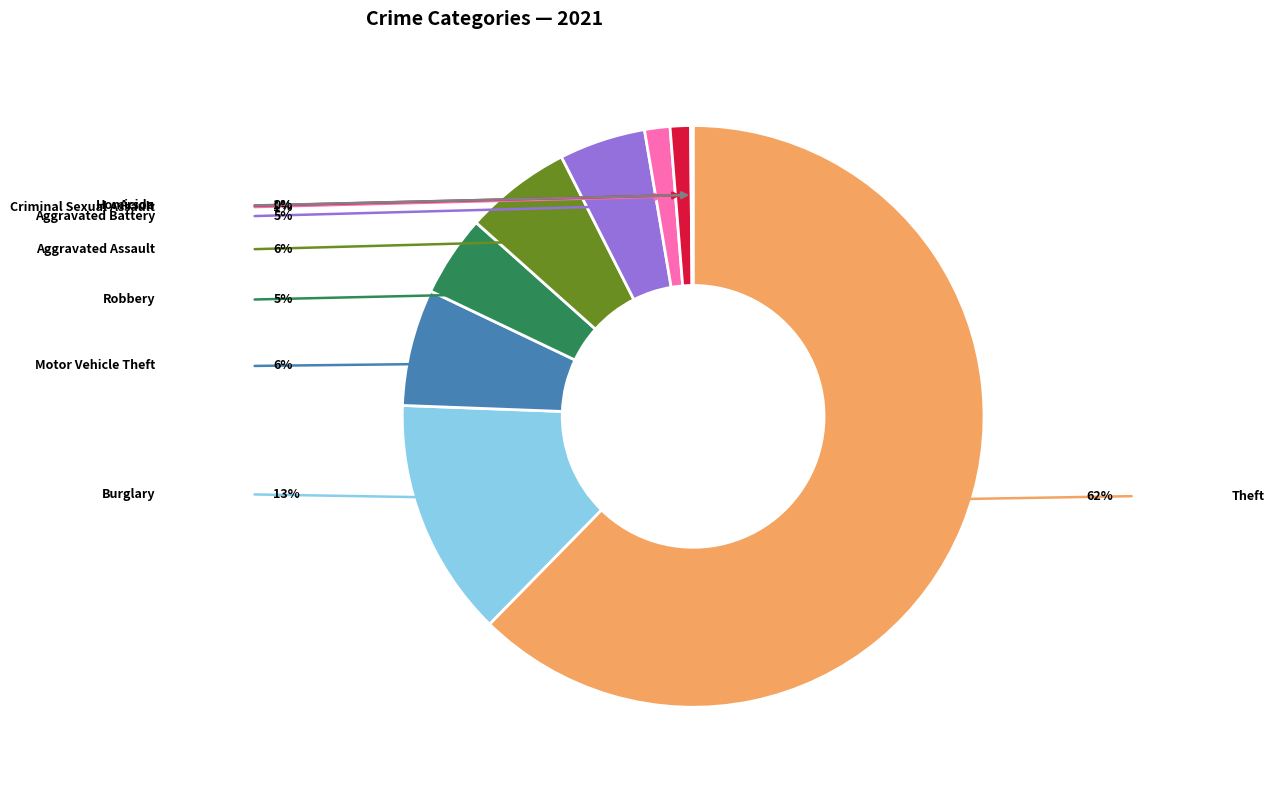

Is there any slice that represents more than half of the pie?

Yes